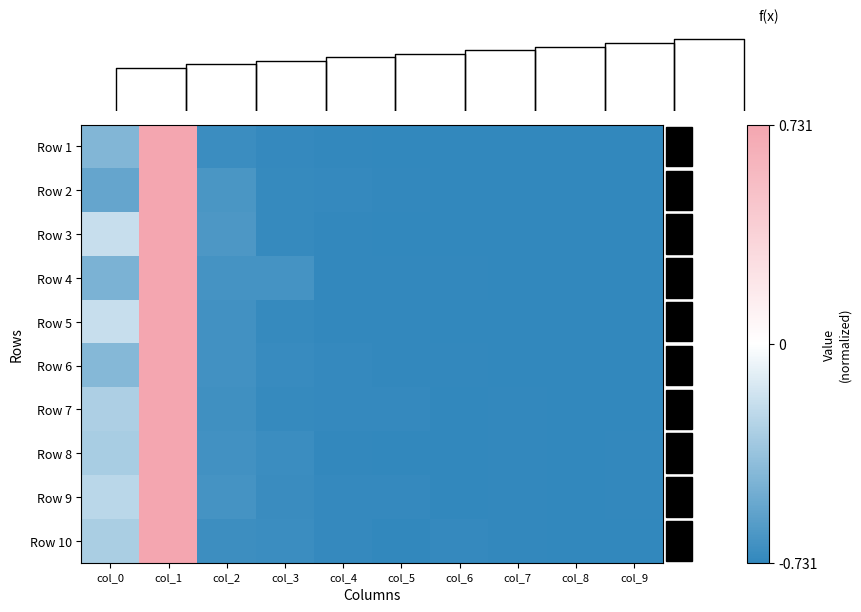

The Row 10 series shows -1.0 at col_7. True or false?

True